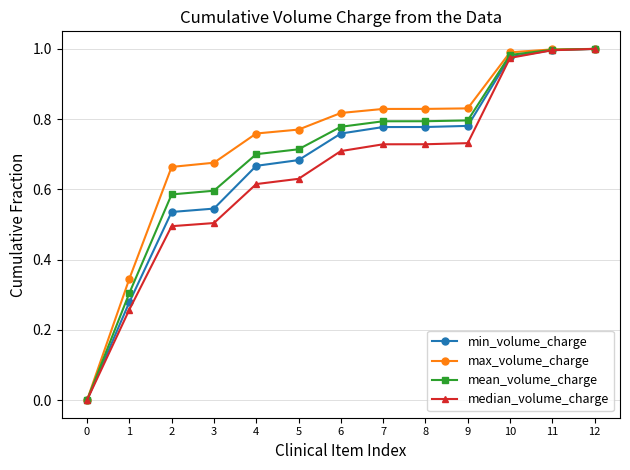

What is the total value across all series at 6?

3.1